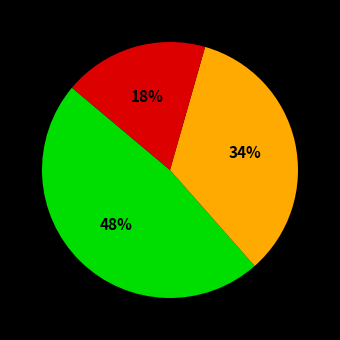

Is there a majority slice in this chart?

No